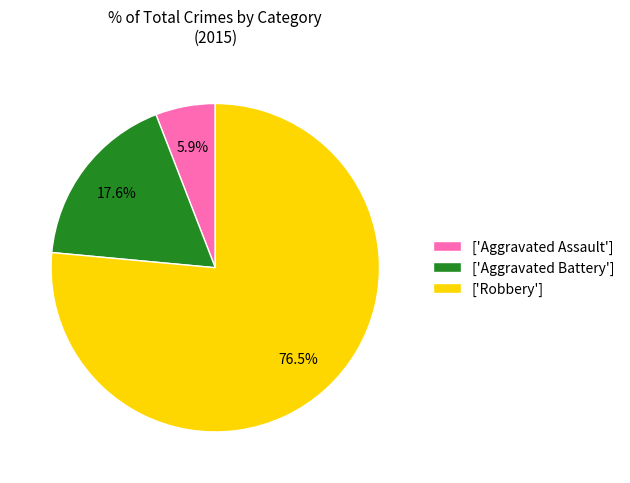

Between ['Aggravated Battery'] and ['Robbery'], which is larger?

['Robbery']